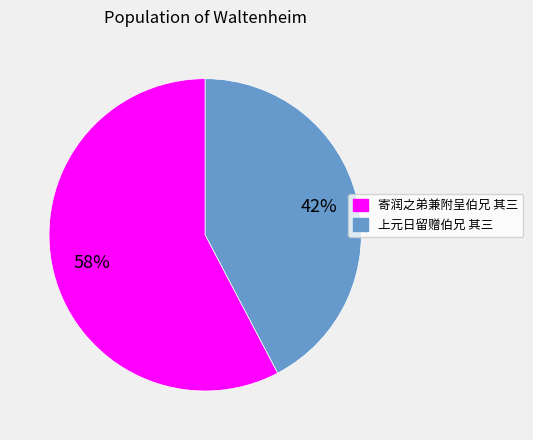

Does 上元日留赠伯兄 其三 represent more than half of the total?

No